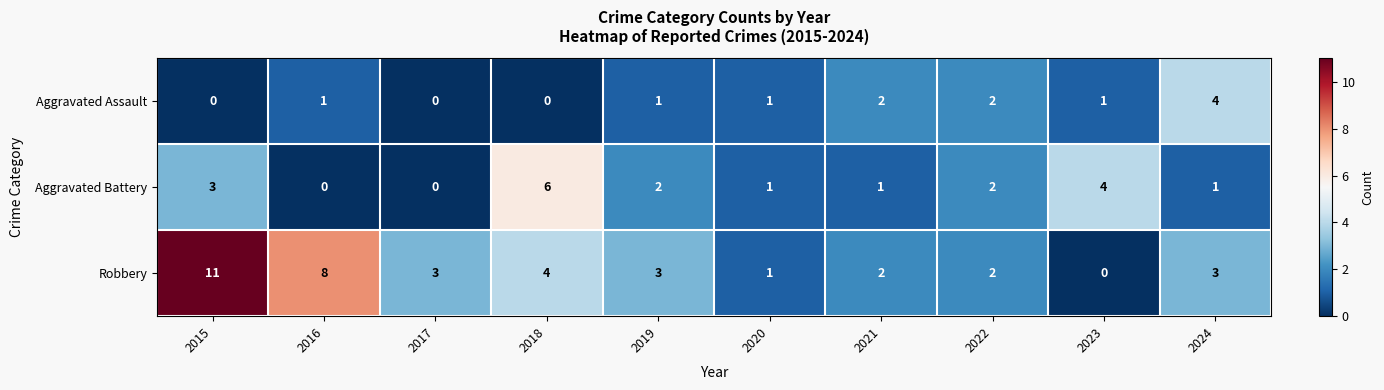

What is the difference between the highest and lowest values at 2016?

8